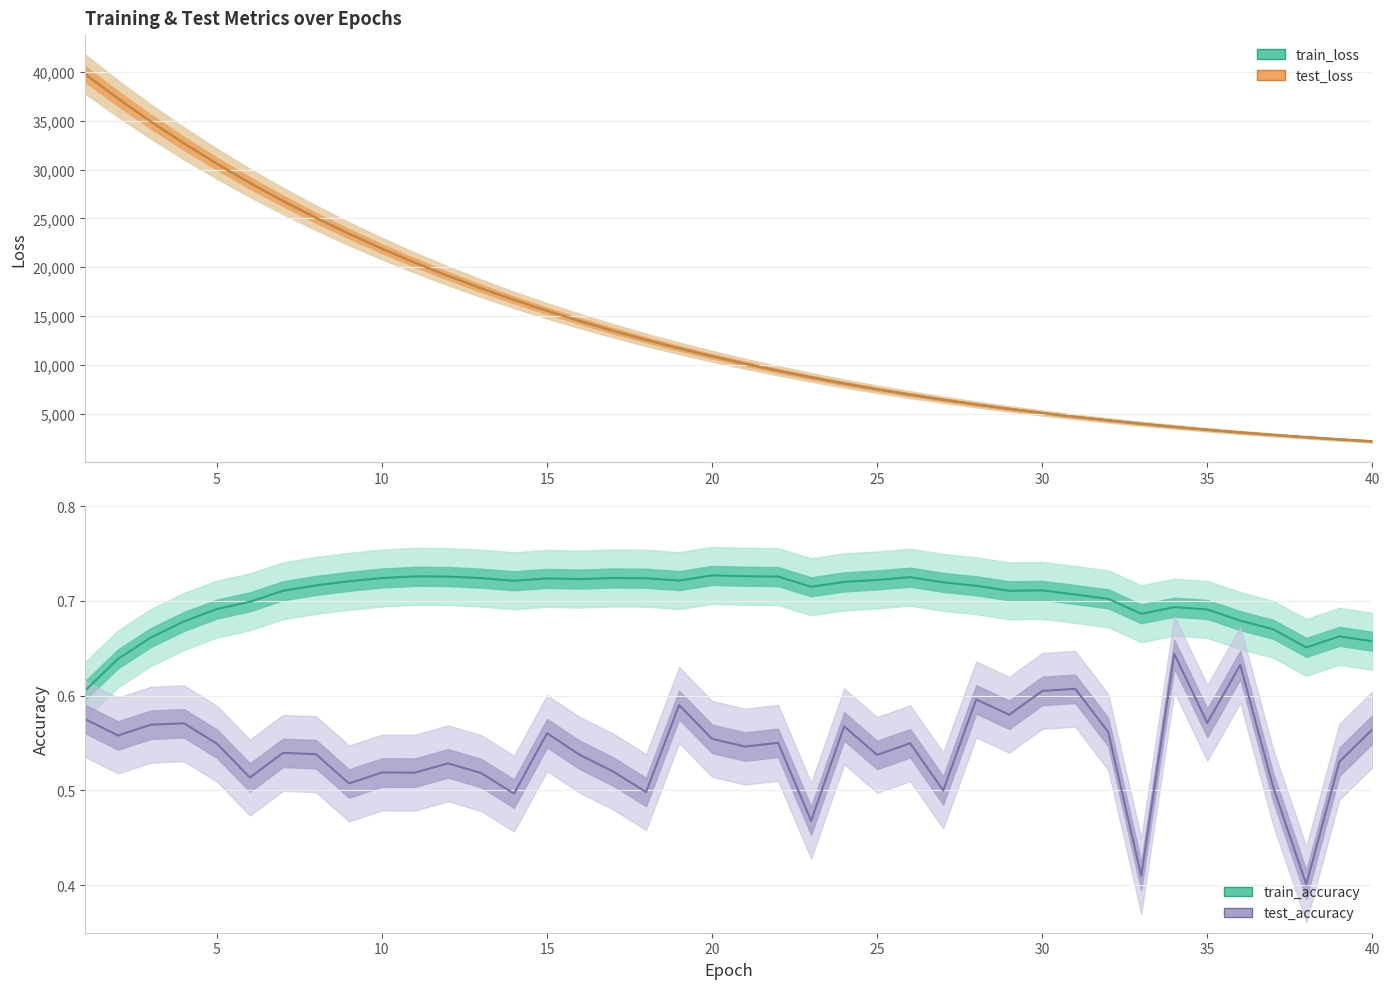

At how many categories does at least one series exceed 35678?

2